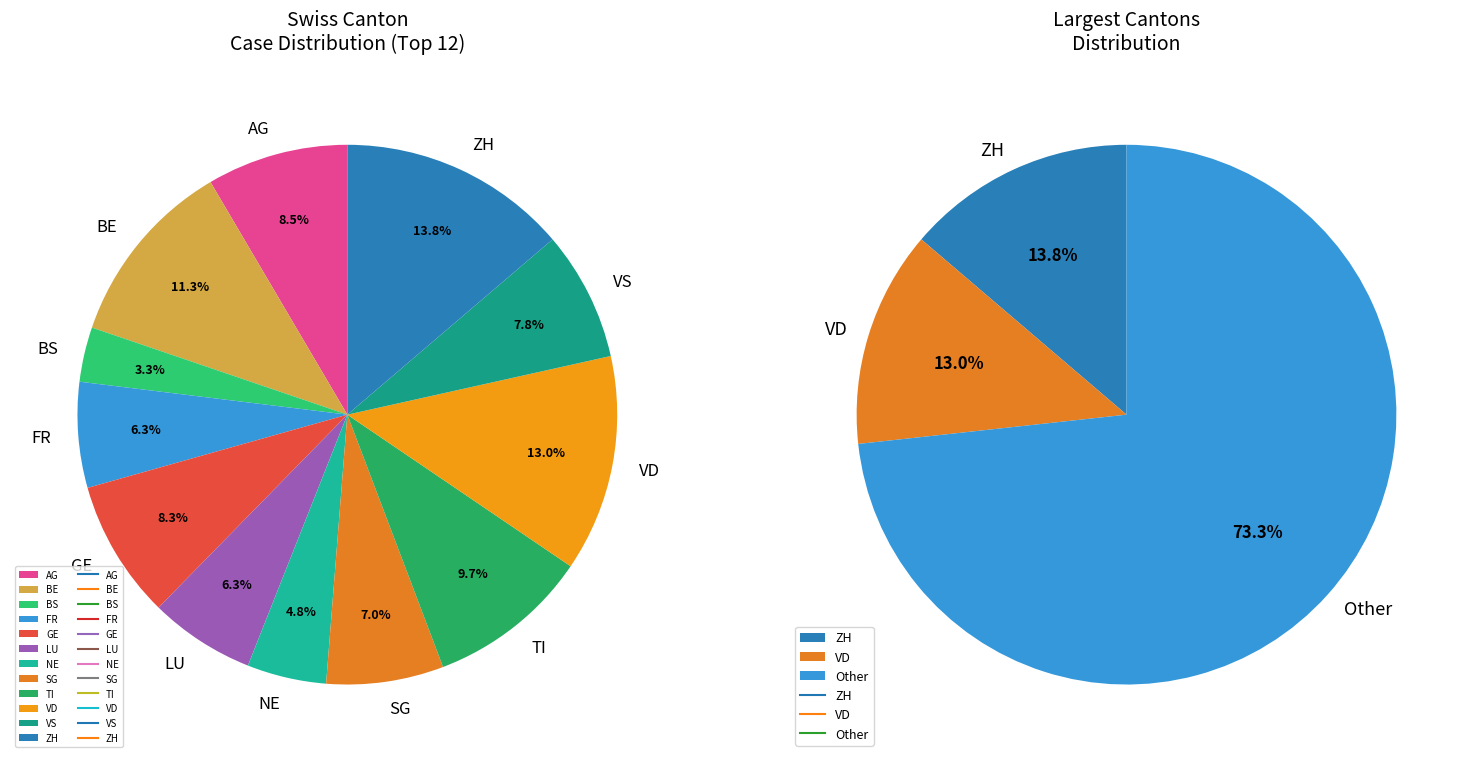

Does NE represent more than half of the total?

No